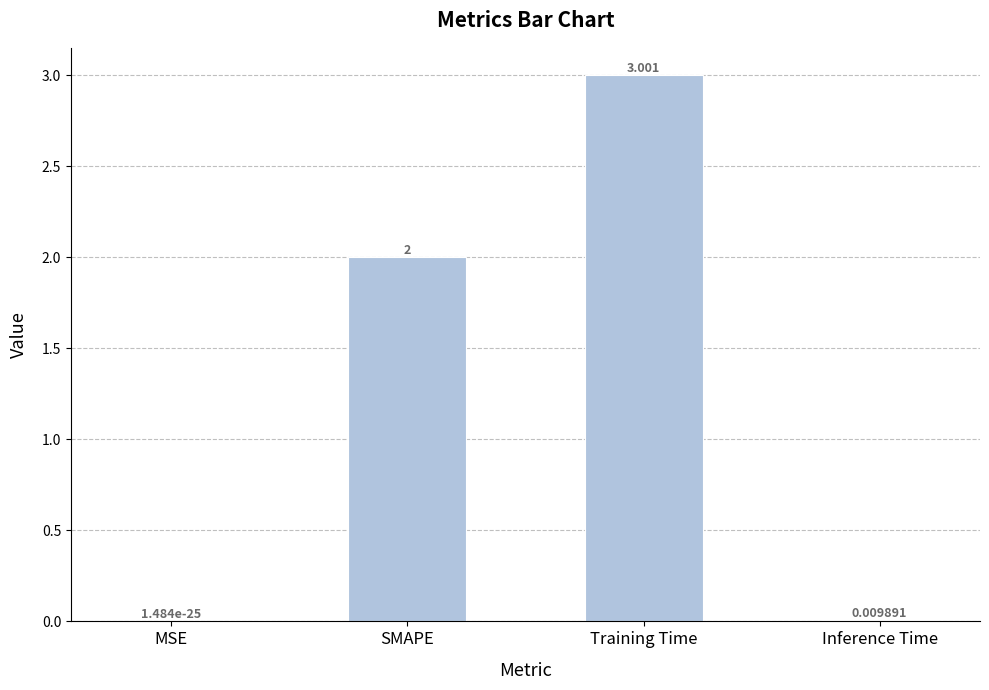

True or false: the data shows 0.0 at MSE.

True